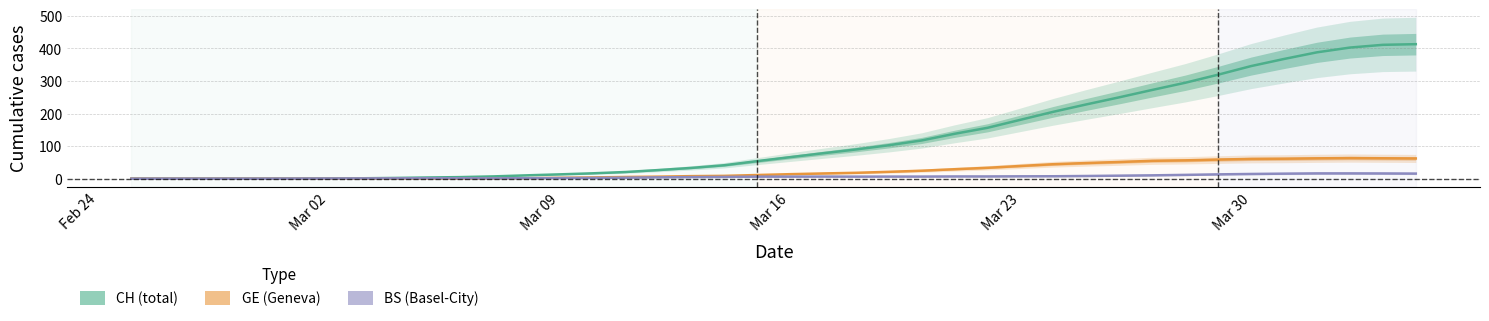

What is the highest value of the CH (total) series?

412.8